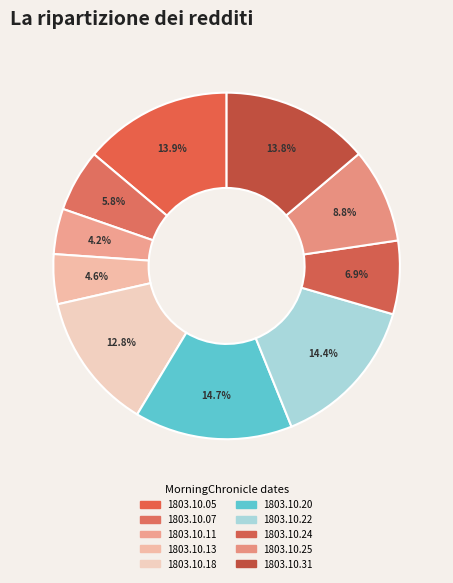

True or false: 1803.10.24 accounts for 7% of the total.

True